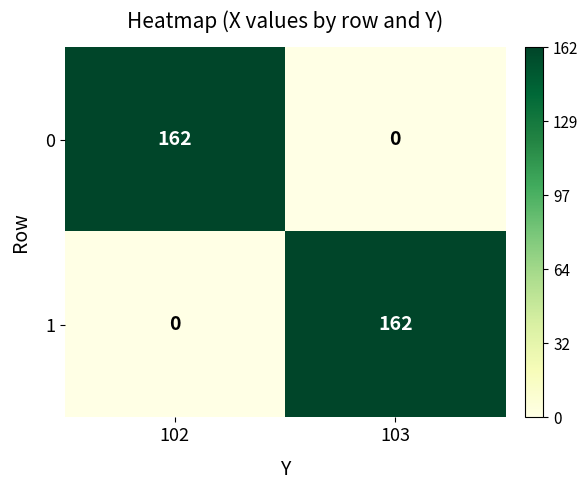

What is the total value across all series at 102?

162